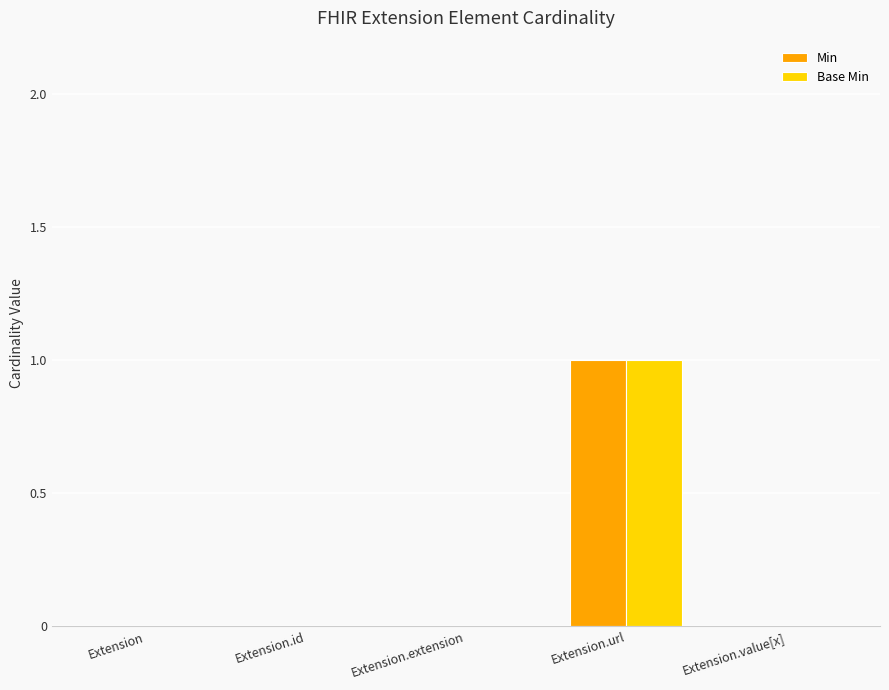

Is the value of Base Min at Extension.url greater than the value of Min at Extension?

Yes